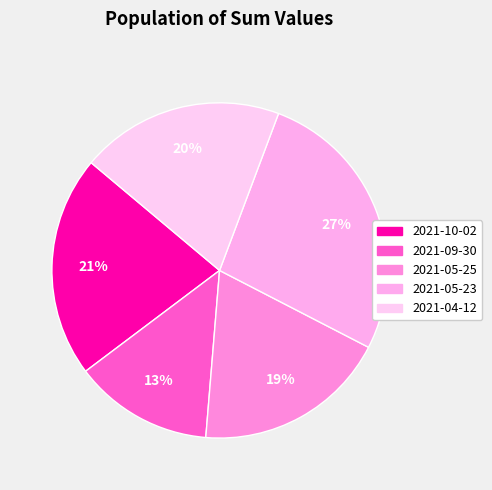

Is 2021-10-02 the majority of the pie?

No